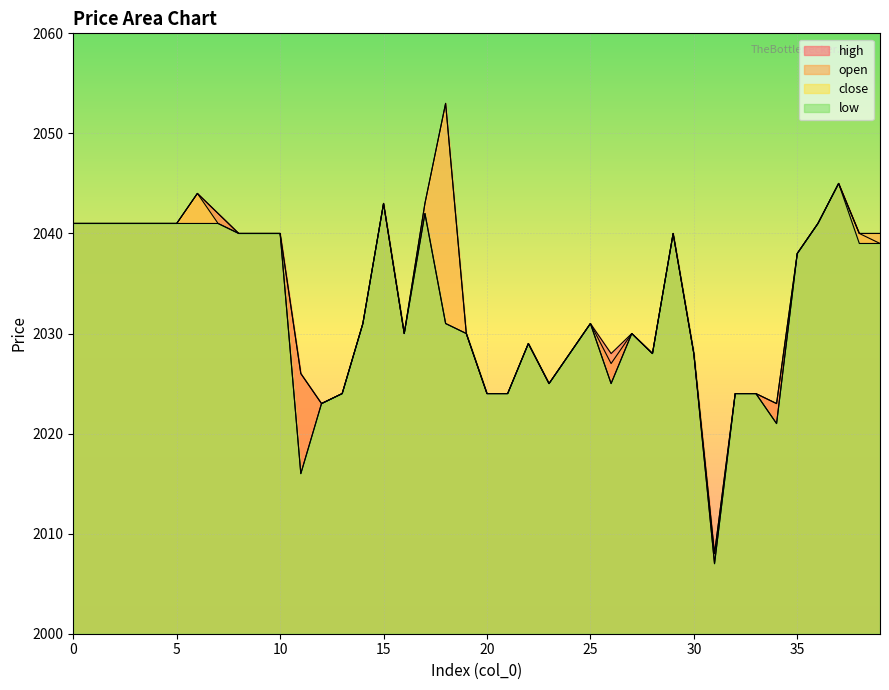

List the series in order of their peak value, lowest first.

open, low, high, close